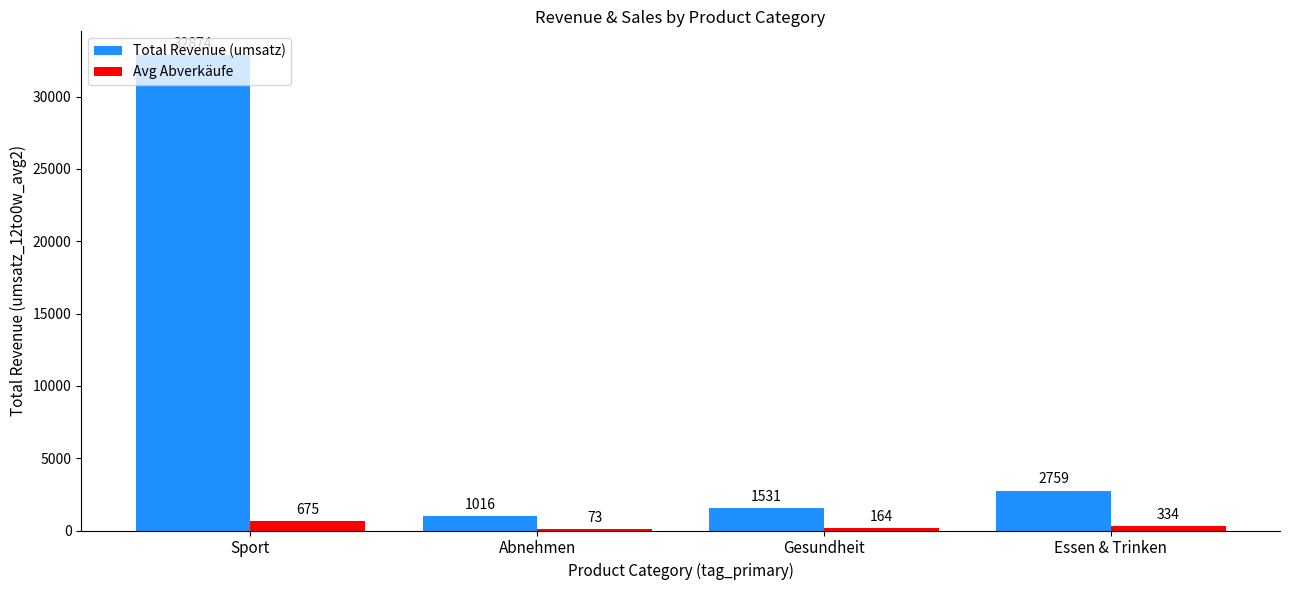

Is it true that Total Revenue (umsatz) equals 1531.0 at Gesundheit?

True